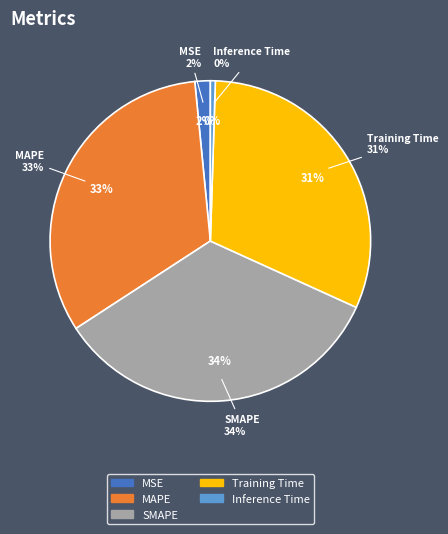

How many segments does this pie chart have?

5